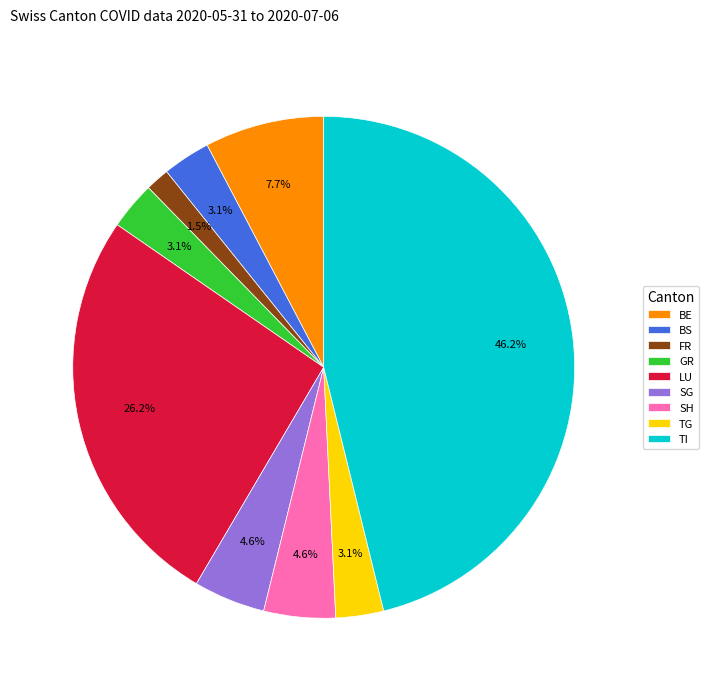

Between SG and FR, which is larger?

SG